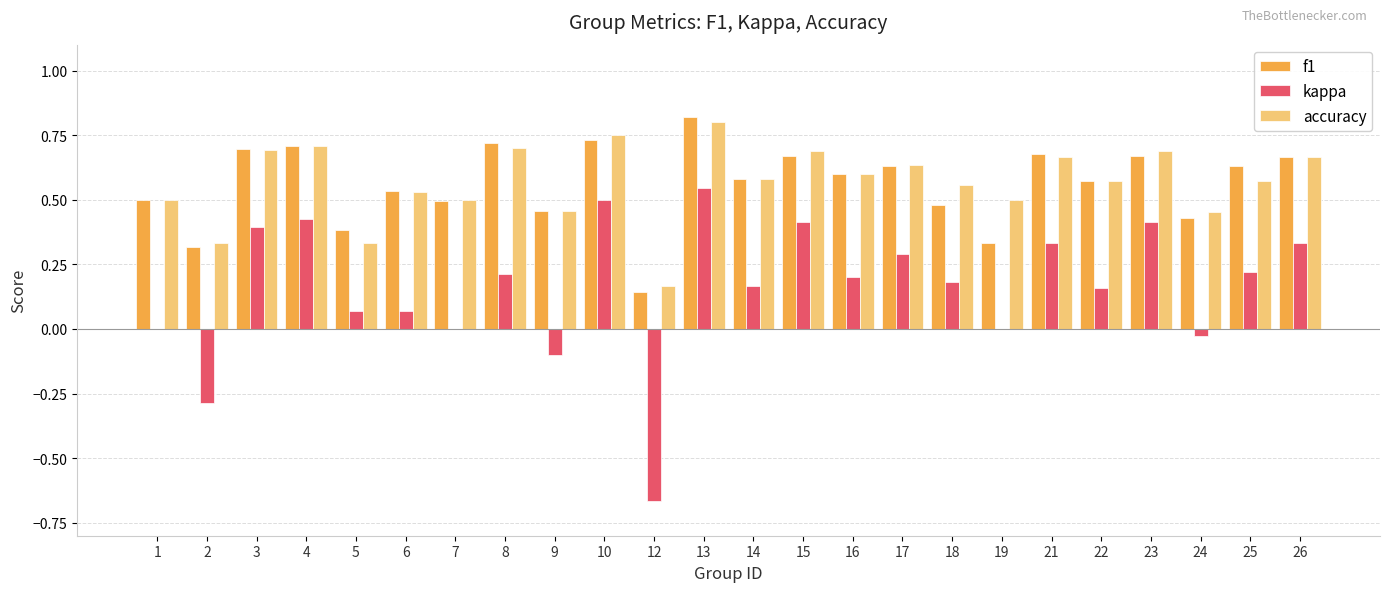

Which series has the widest spread of values?

kappa